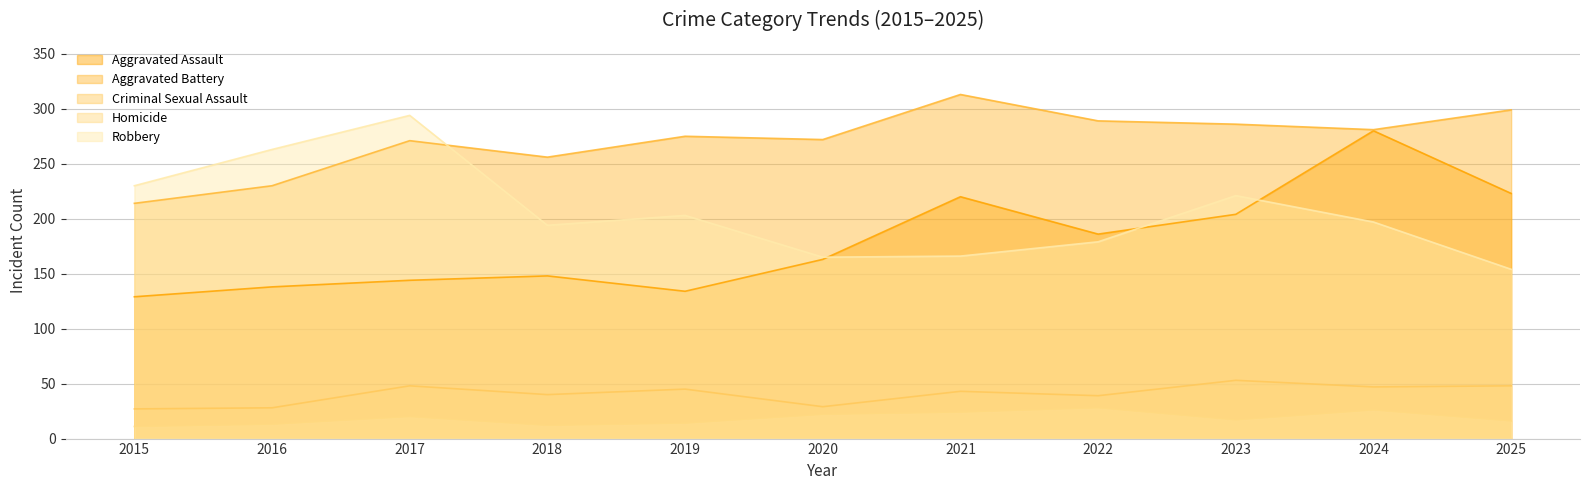

How many interior local peaks does the Aggravated Assault series have?

3